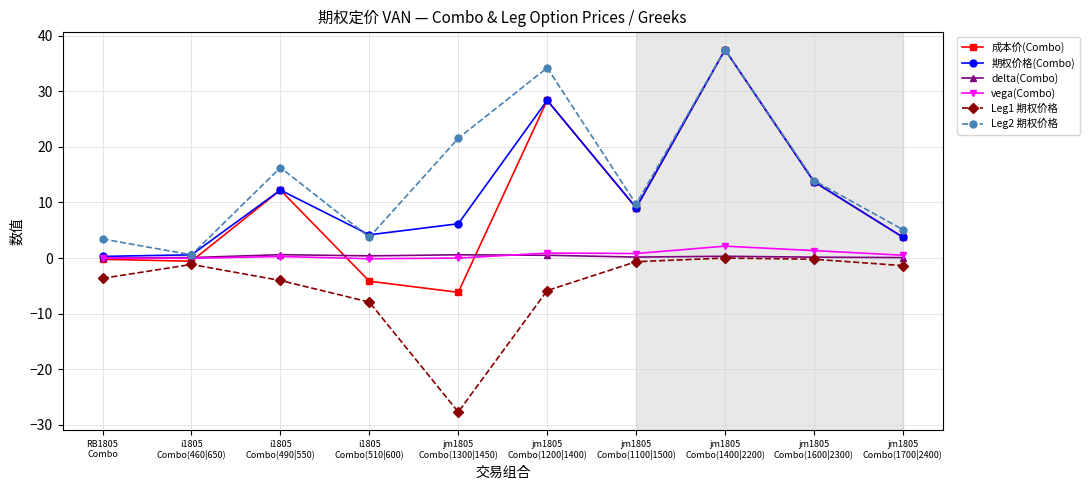

What is the greatest value displayed?

37.5